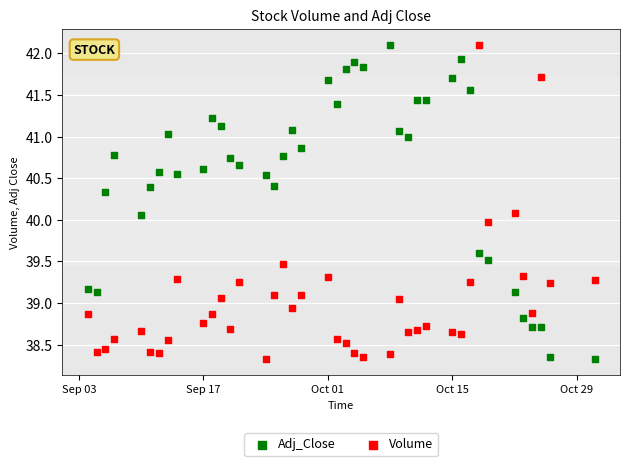

What is the X range (max minus min) for the scatter plot?

57.0